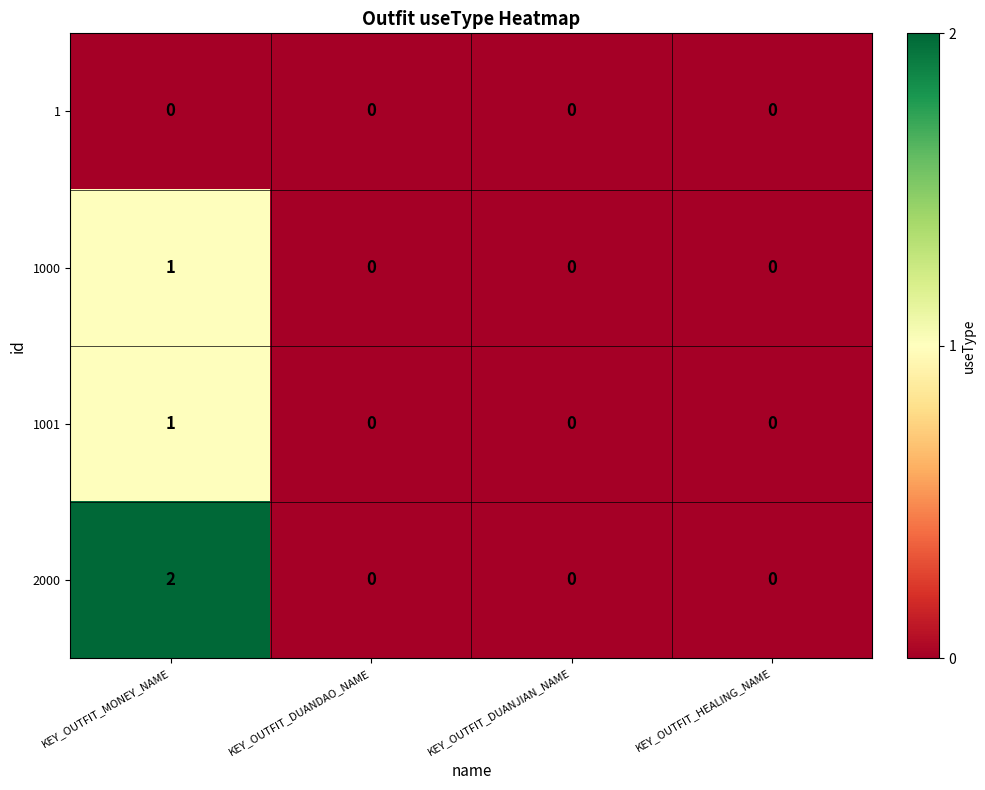

How many data points does each series have?

4